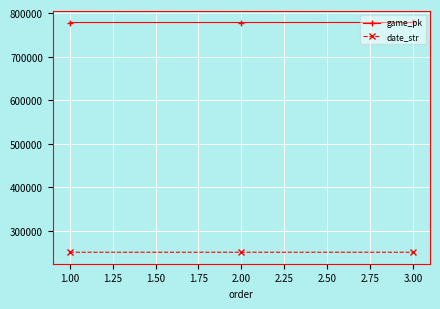

What is the value of the game_pk point at the 2nd from the left?

778230